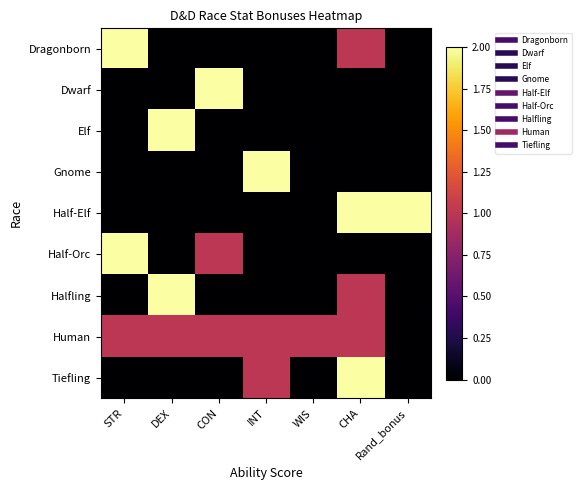

At which category does the chart reach its peak across all series?

STR